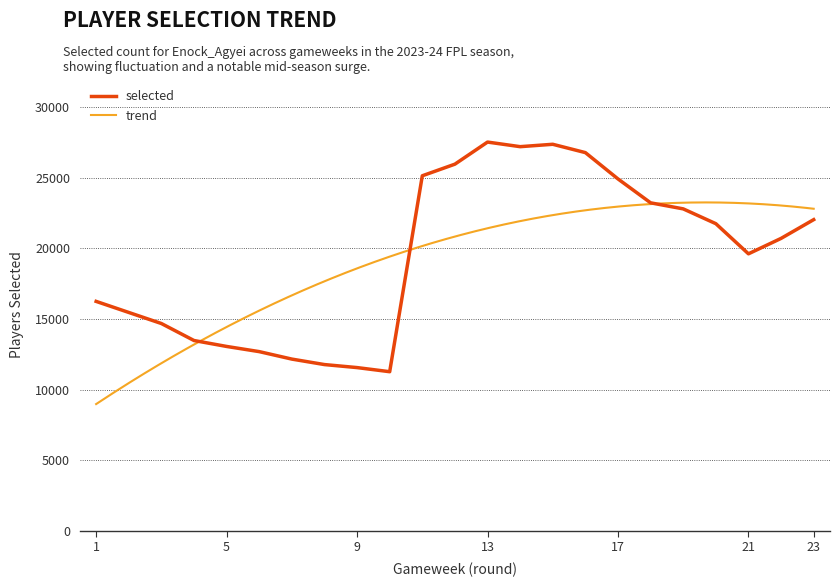

What is the maximum value shown in the chart?

27532